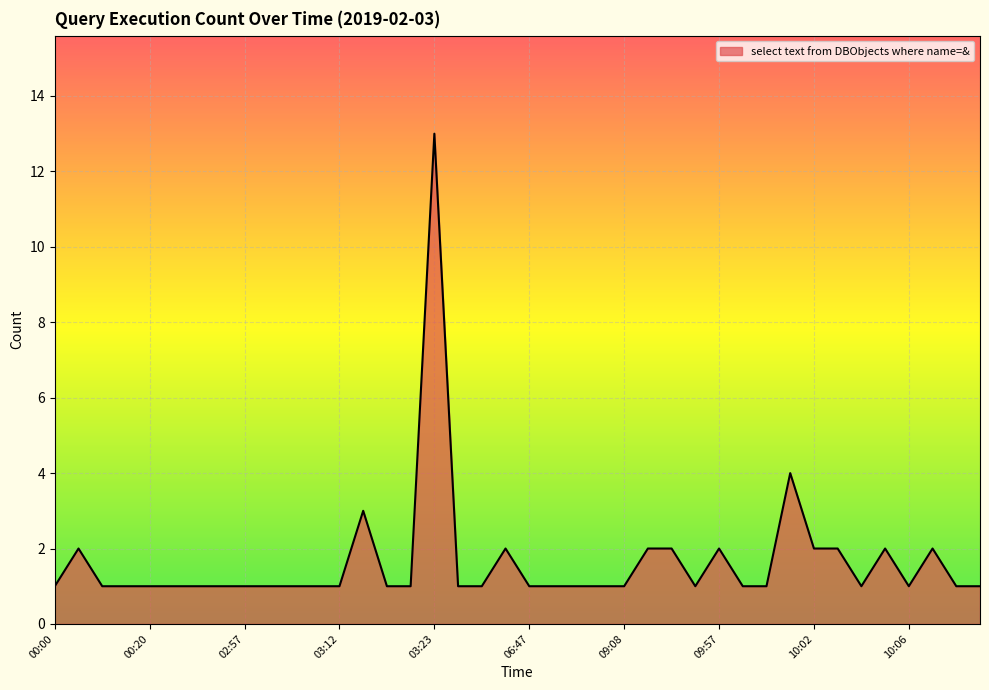

What is the greatest value displayed?

13